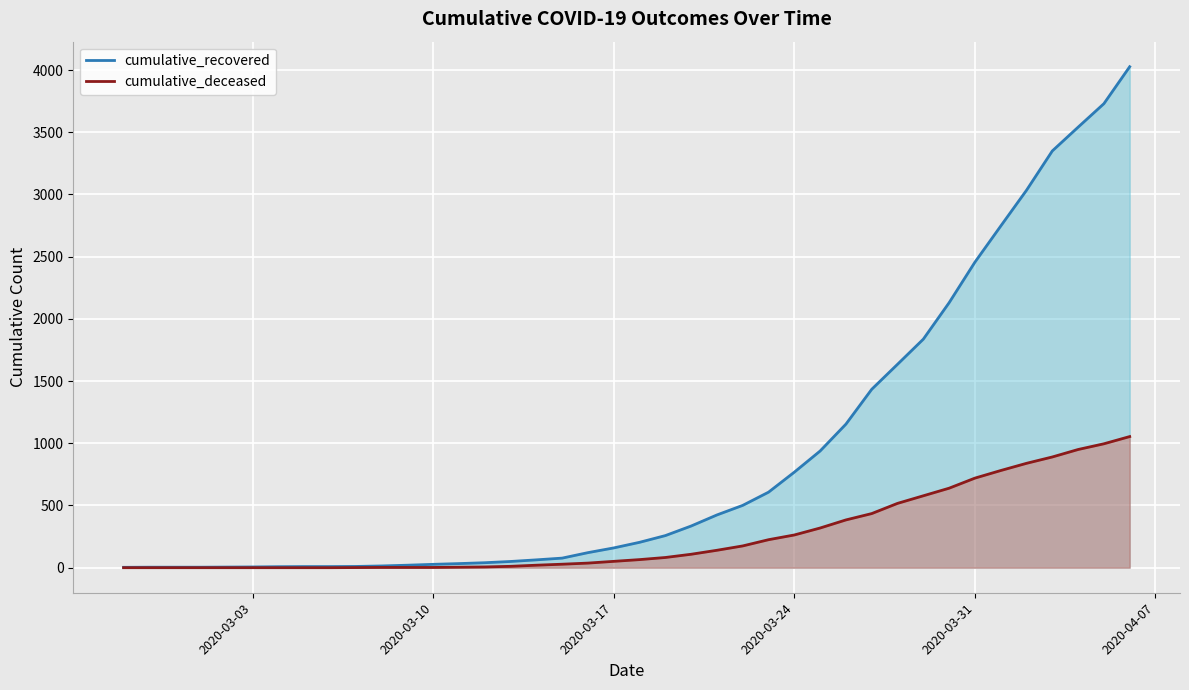

Which series has the largest total across all categories?

cumulative_recovered